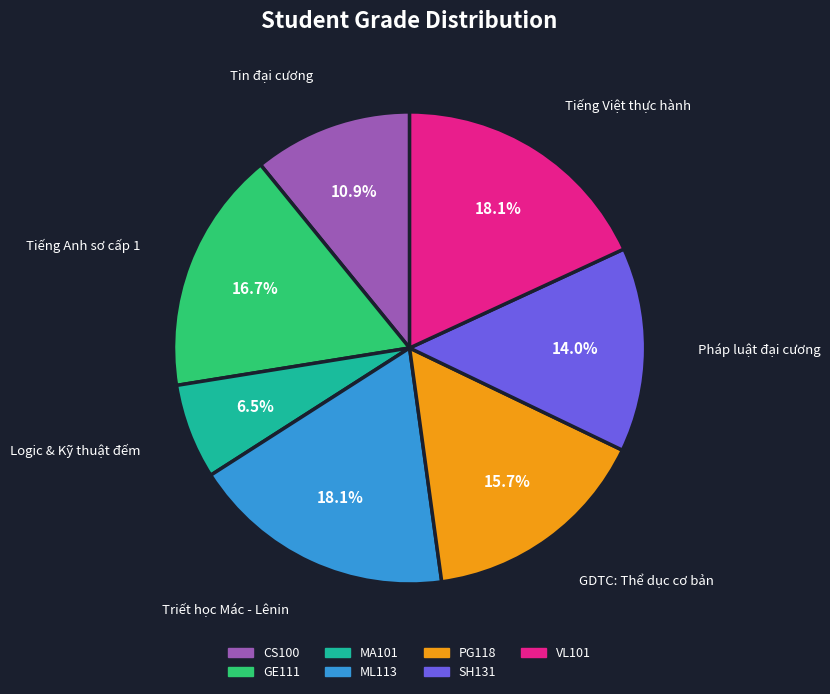

Which slice is the smallest?

MA101